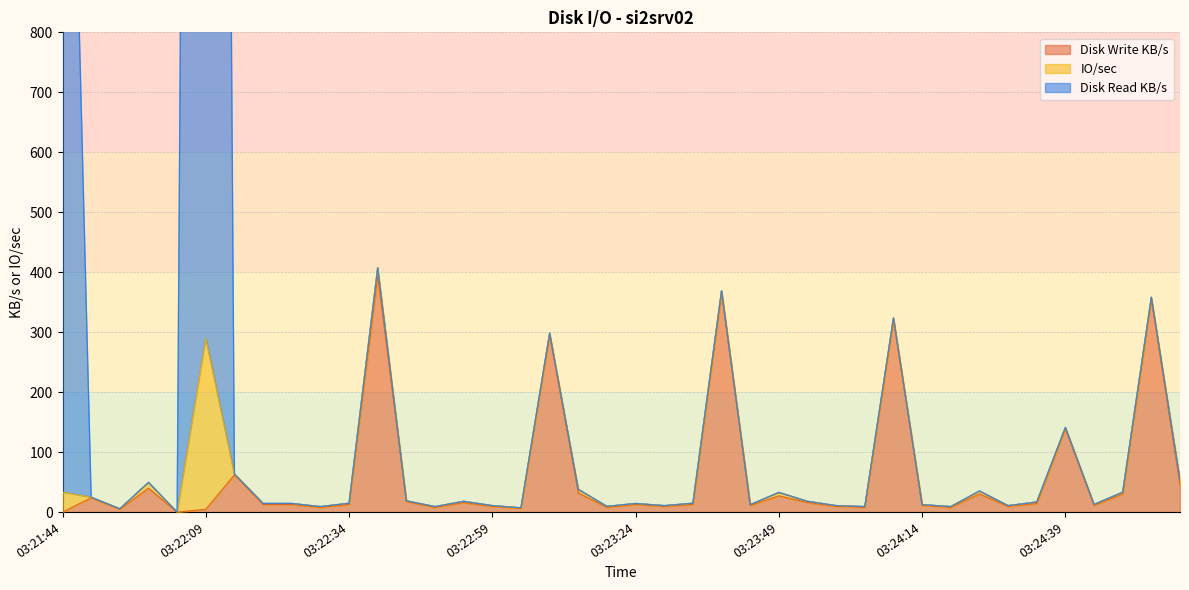

True or false: Disk Write KB/s has a value of 8.0 at 03:22:29.

True